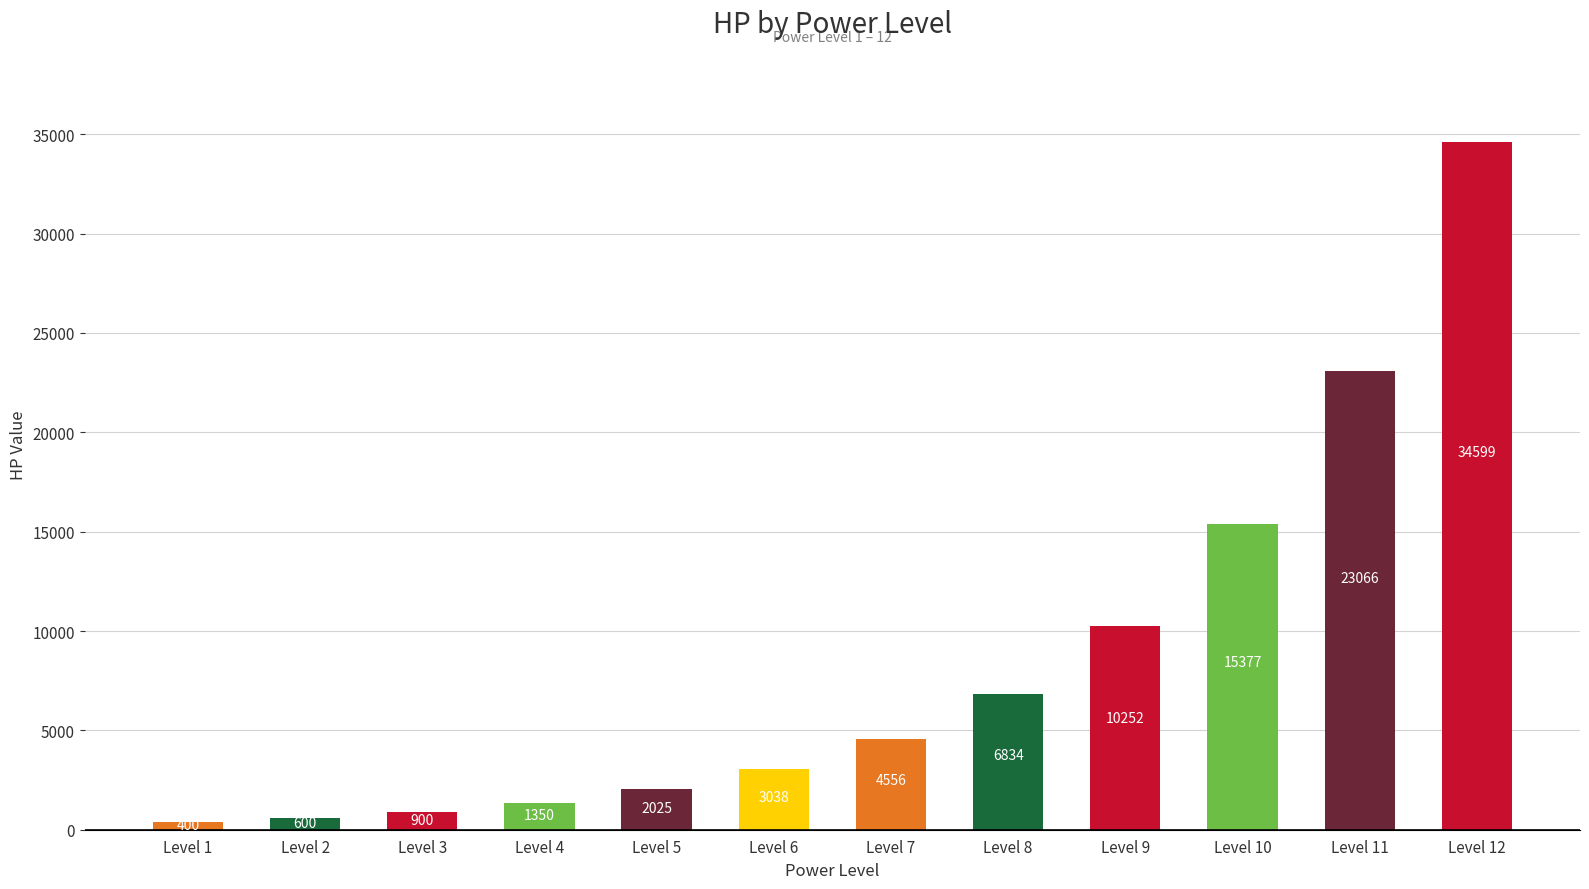

Reading left to right, extract all data points from this chart.

Level 1=400	Level 2=600	Level 3=900	Level 4=1350	Level 5=2025	Level 6=3038	Level 7=4556	Level 8=6834	Level 9=10252	Level 10=15377	Level 11=23066	Level 12=34599